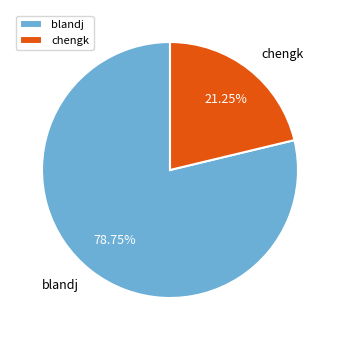

To the nearest percent, what is the combined percentage of blandj and chengk?

100%